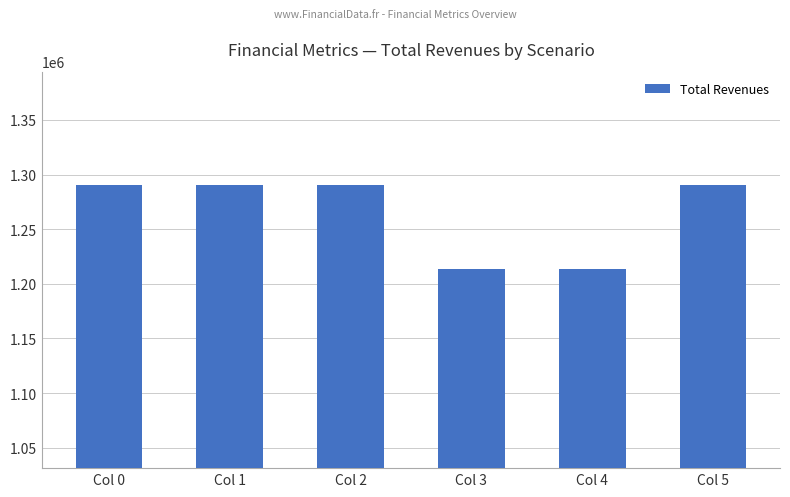

True or false: the data shows 425032.2 at Col 1.

False